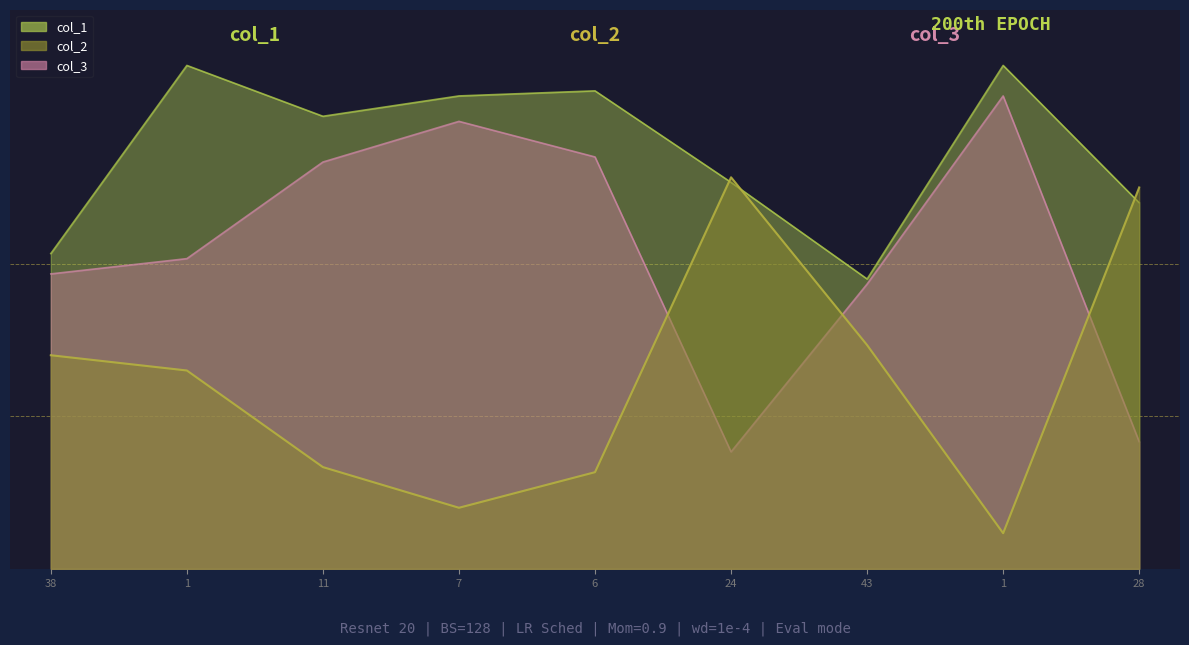

Is it true that col_1 equals 98 at 43?

False